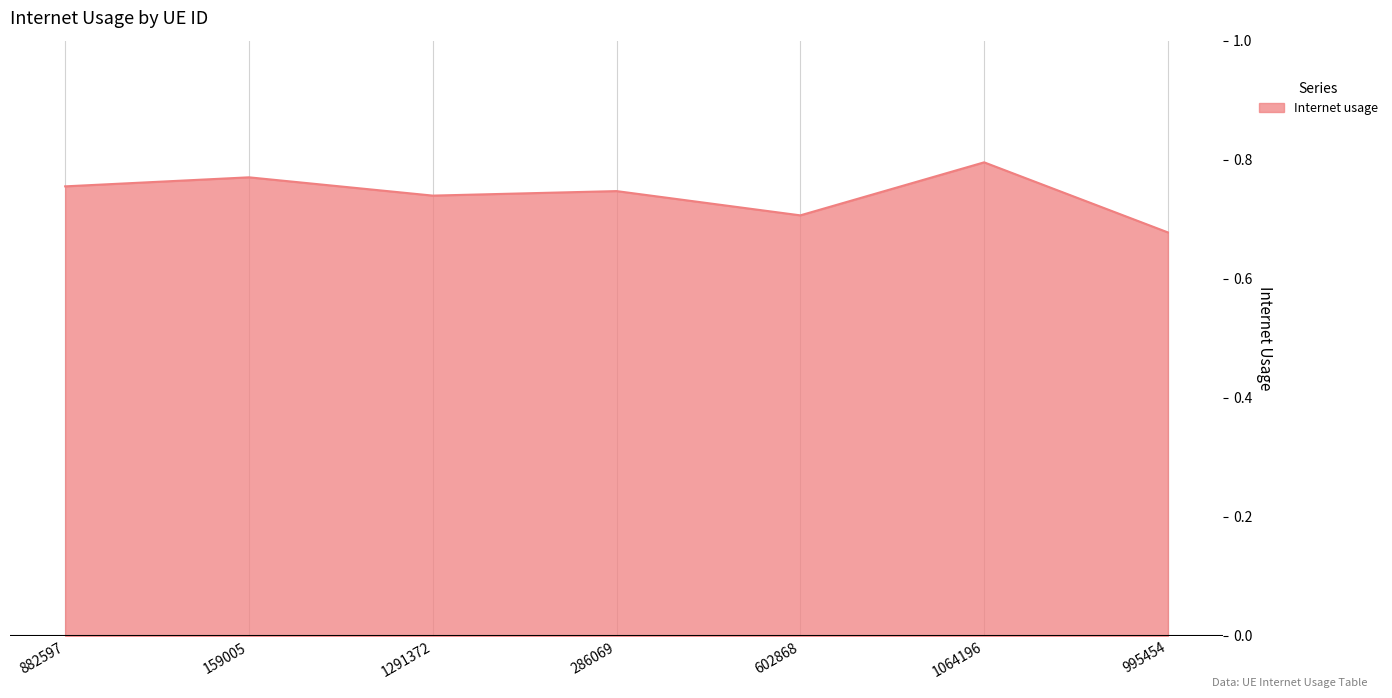

What is the difference between the maximum and second lowest values?

0.1